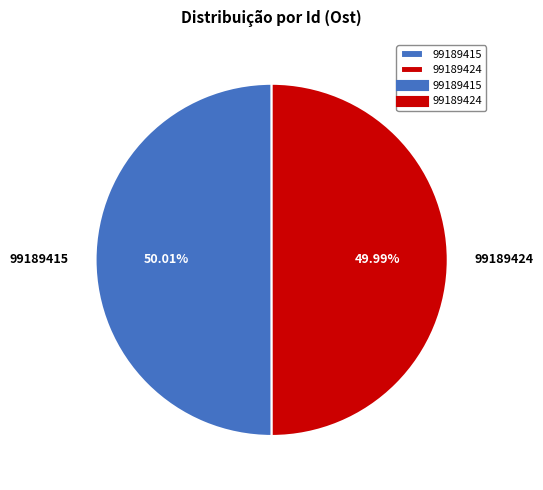

Approximately how many times larger is the value at 99189415 compared to 99189424?

1.0